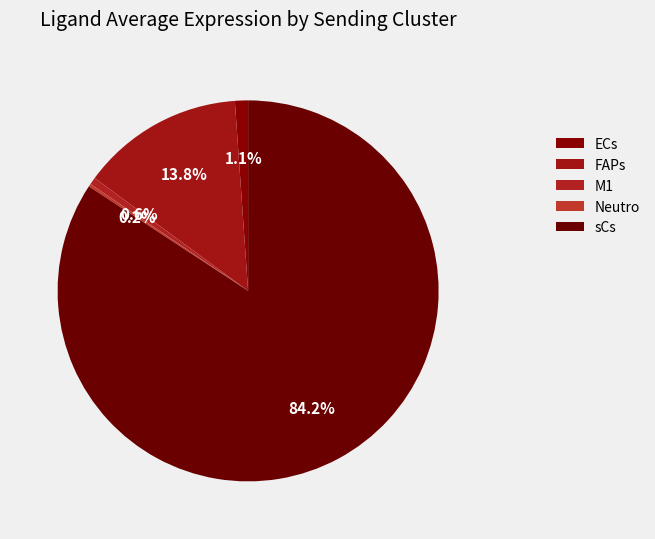

Between Neutro and ECs, which is larger?

ECs